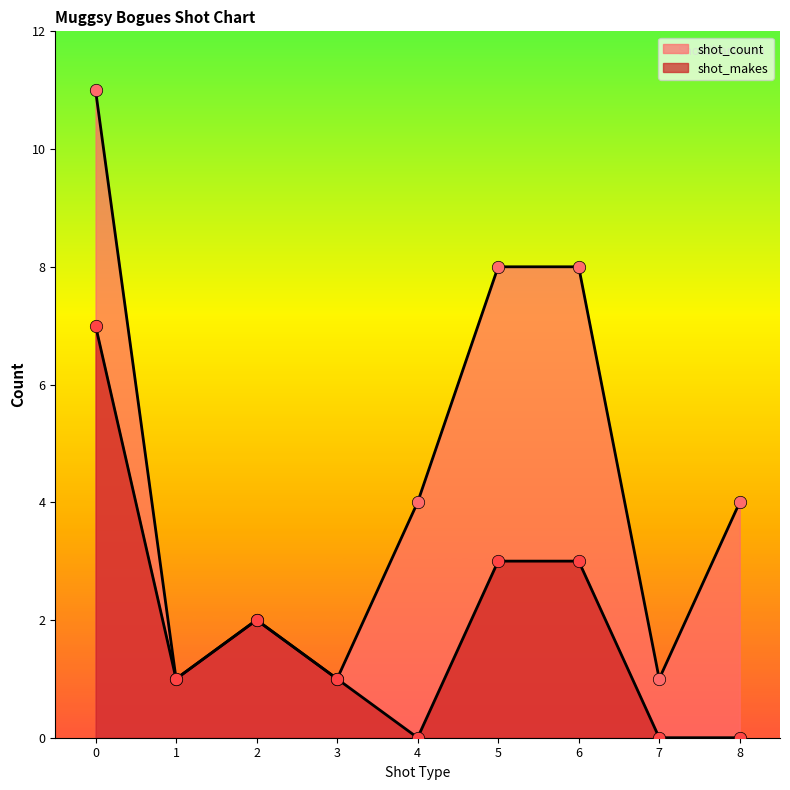

How many lines are shown in the chart?

2